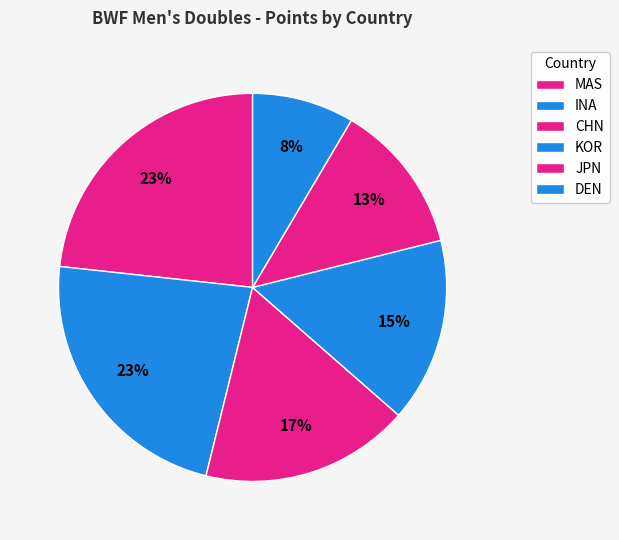

Combined, do MAS and DEN account for over 50%?

No